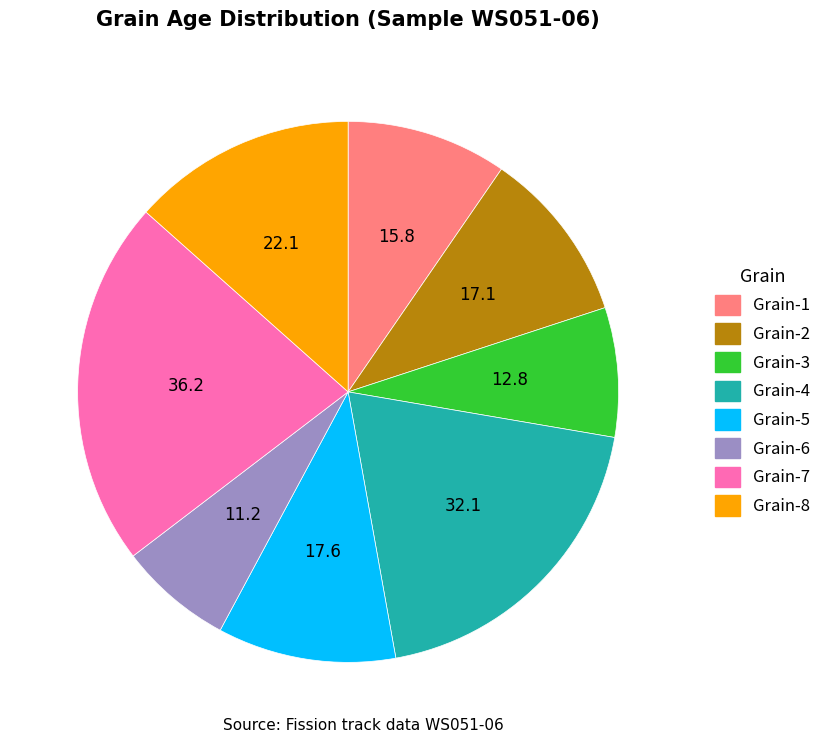

Is there a majority slice in this chart?

No